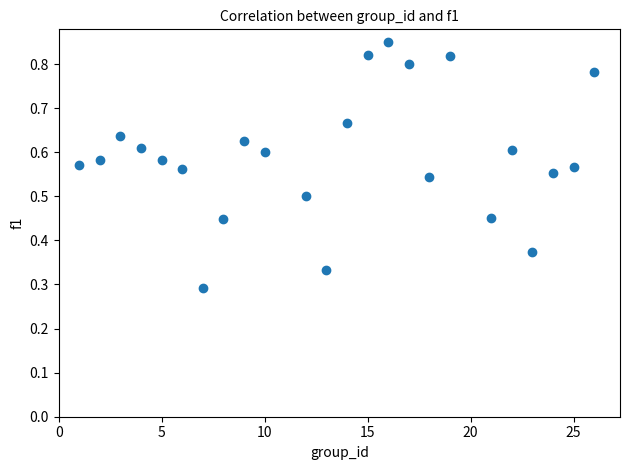

What is the range of X values (max minus min)?

25.0